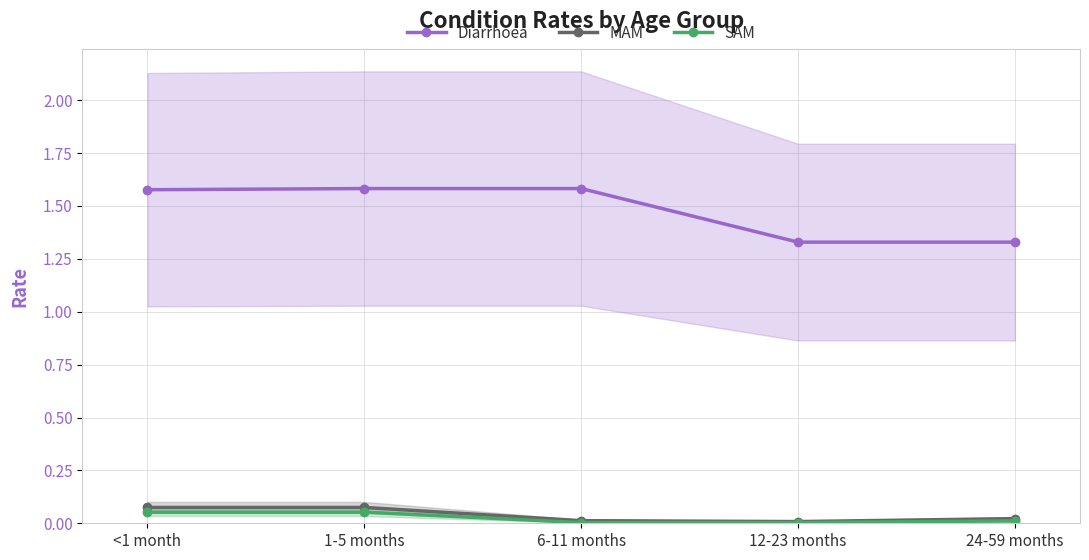

At which label does Diarrhoea reach its minimum?

12-23 months